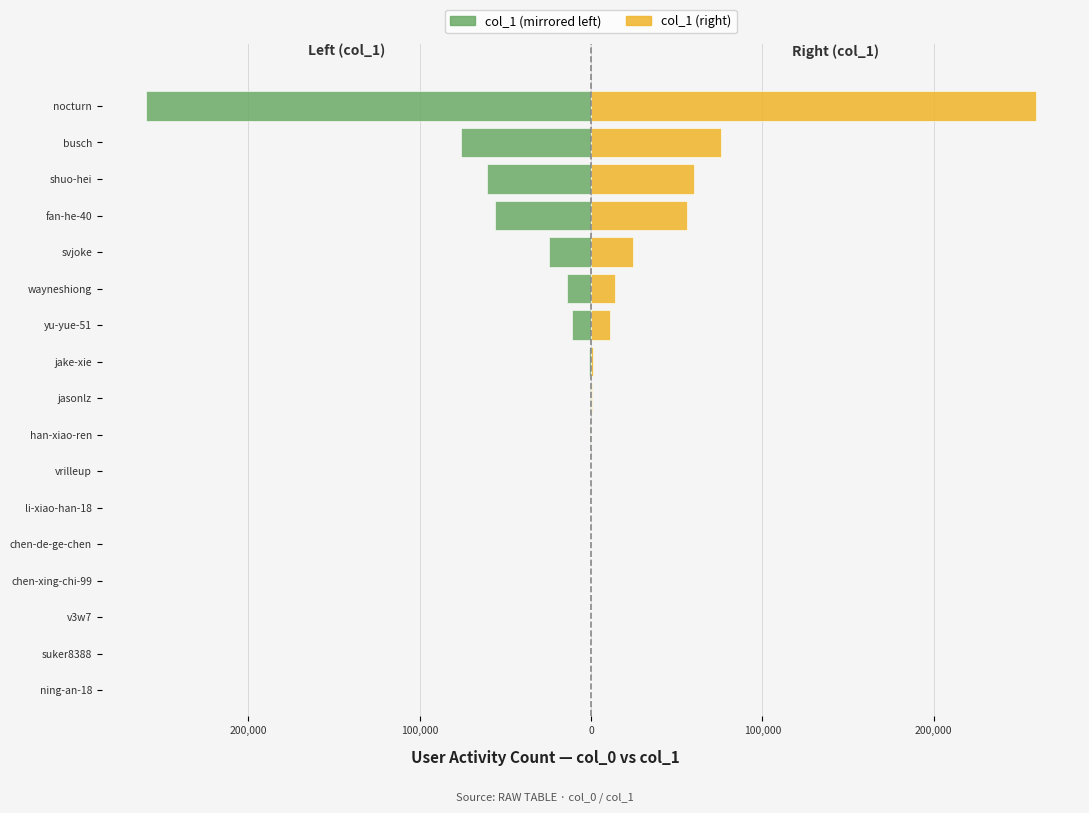

Is the value of col_1 (right) at chen-xing-chi-99 greater than the value of col_1 (left) at v3w7?

Yes